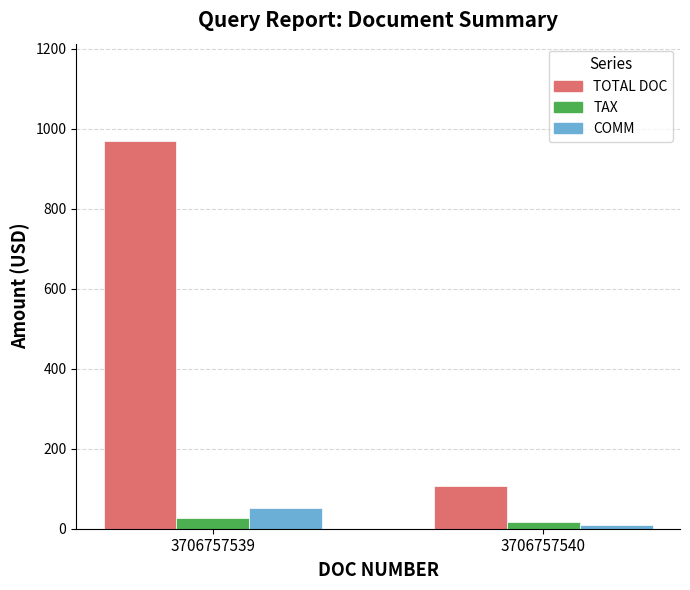

How many categories are shown in the chart?

2